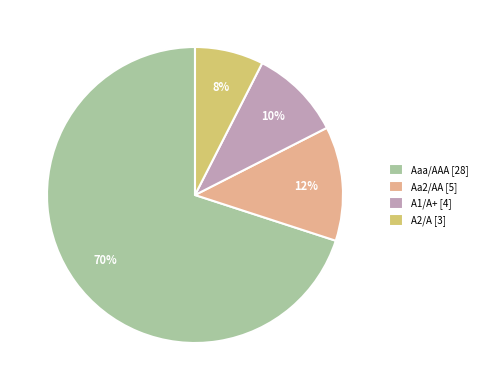

What is the smallest slice in the pie chart?

A2/A